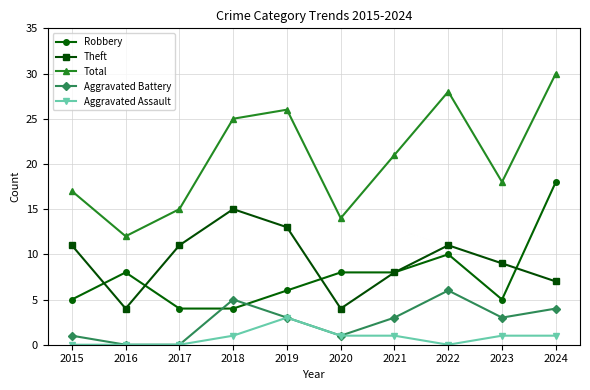

Is it true that Robbery equals 7 at 2015?

False